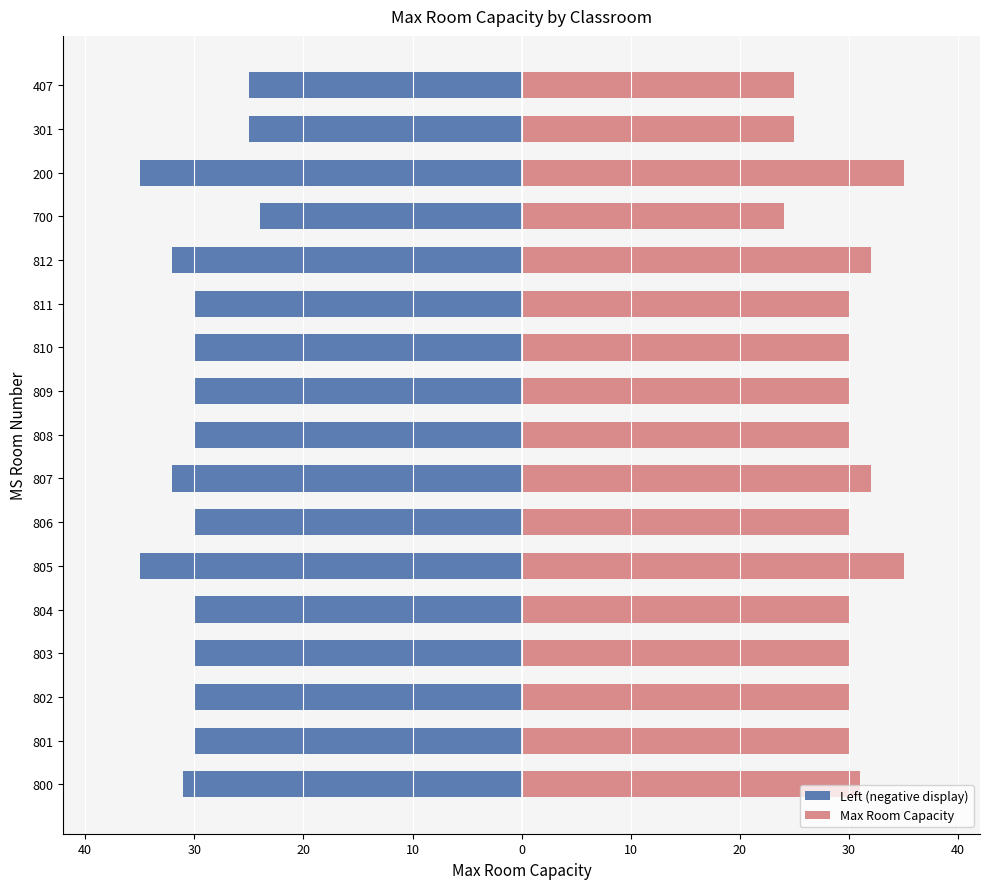

List the series in order of their peak value, highest first.

Max Room Capacity, Left (negative display)